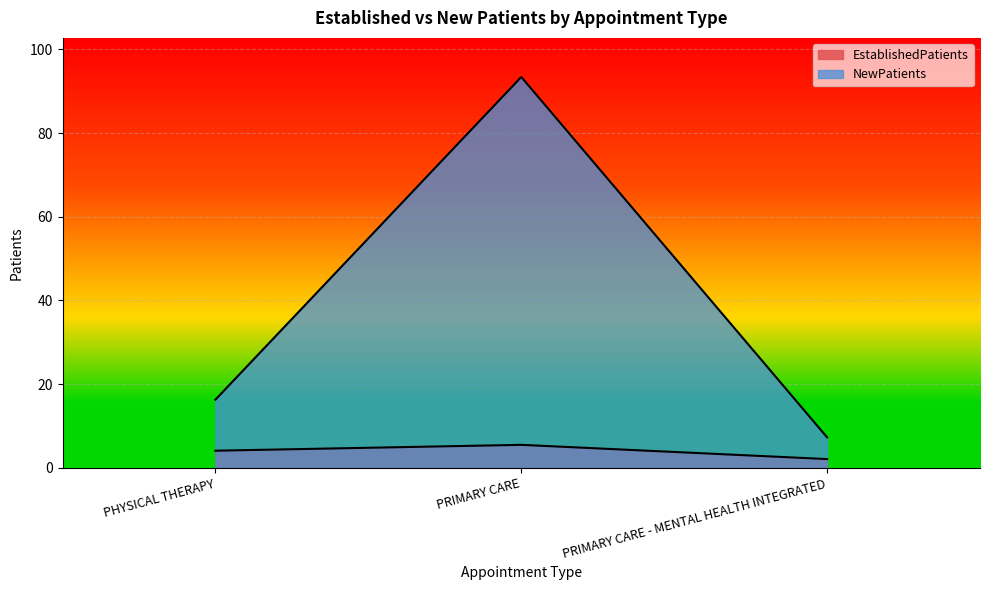

Reading right to left, what are all the values shown in this chart?

EstablishedPatients: 2.1	5.5	4.1
NewPatients: 7.3	93.4	16.3